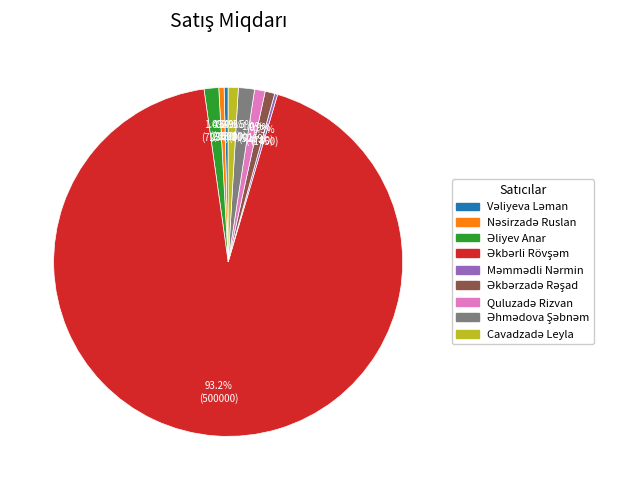

To the nearest percent, what is the difference between the largest and smallest slice percentages?

93%